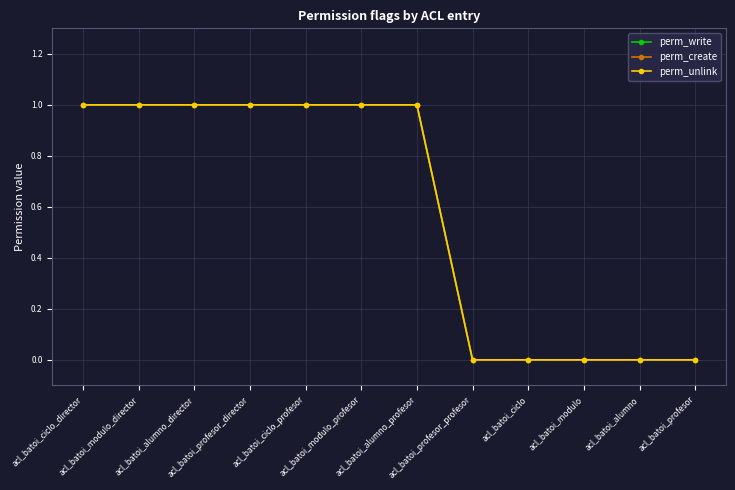

The value of perm_write at acl_batoi_profesor_director is 1. True or false?

True